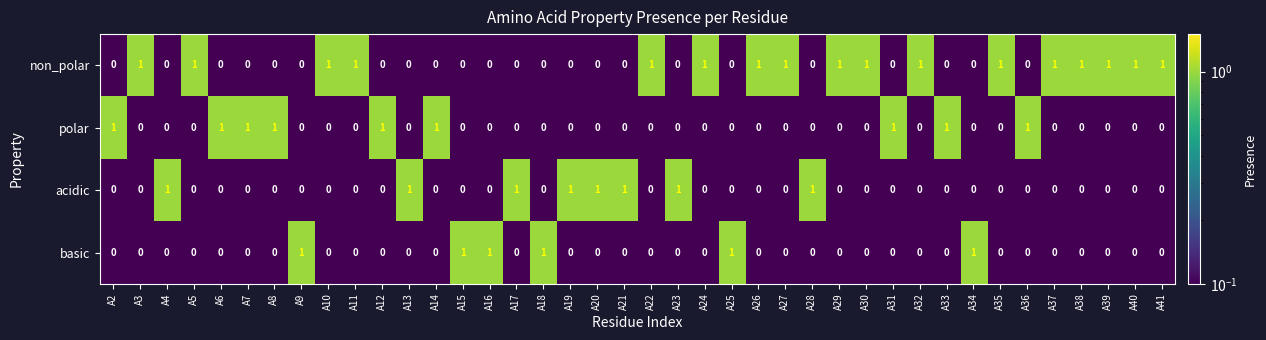

Which series has the largest total across all categories?

non_polar